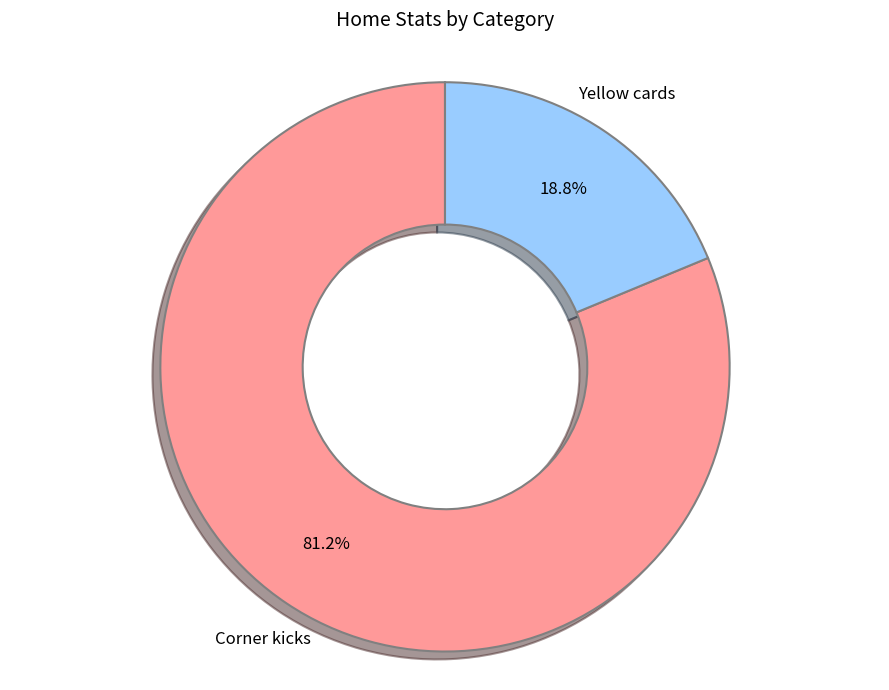

To the nearest percent, what portion does Yellow cards represent?

19%